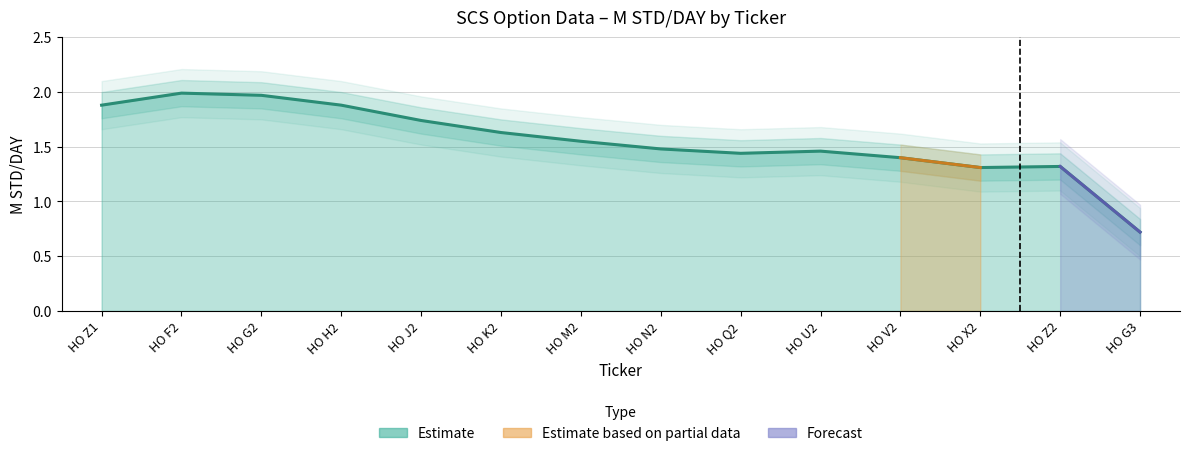

Read the value at HO G3.

0.7